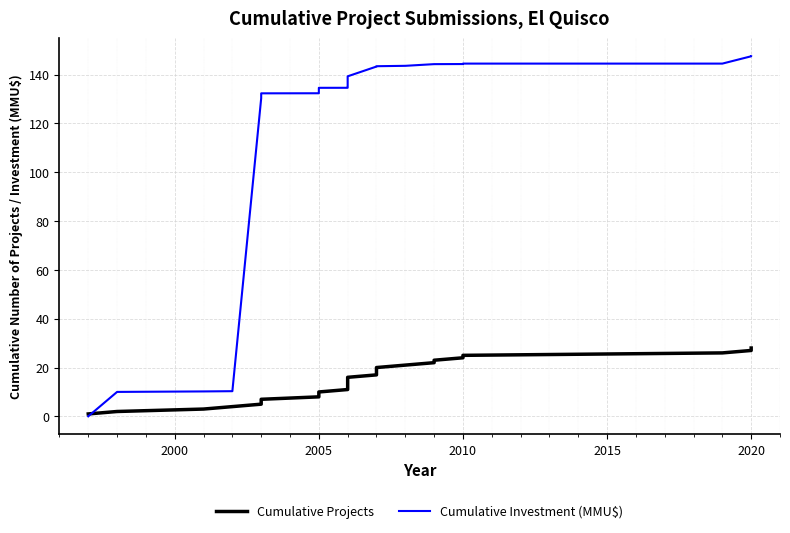

What is the sum of all Cumulative Projects values?

406.0